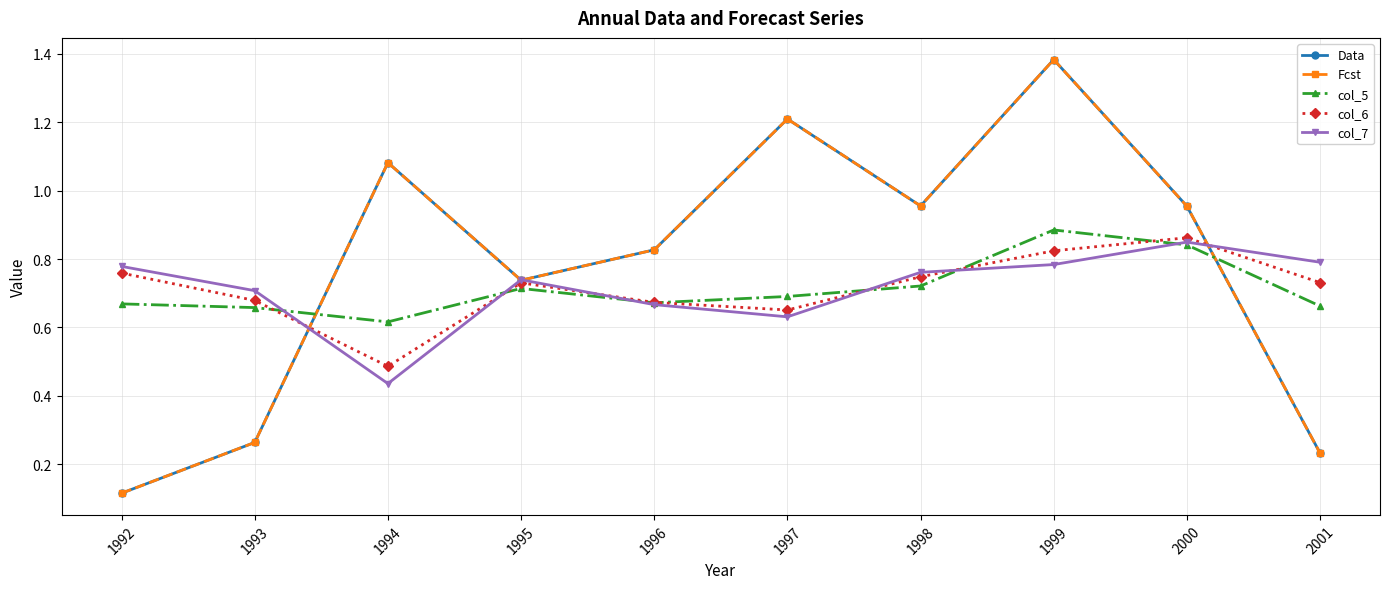

What is the total value across all series at 1994?

3.7